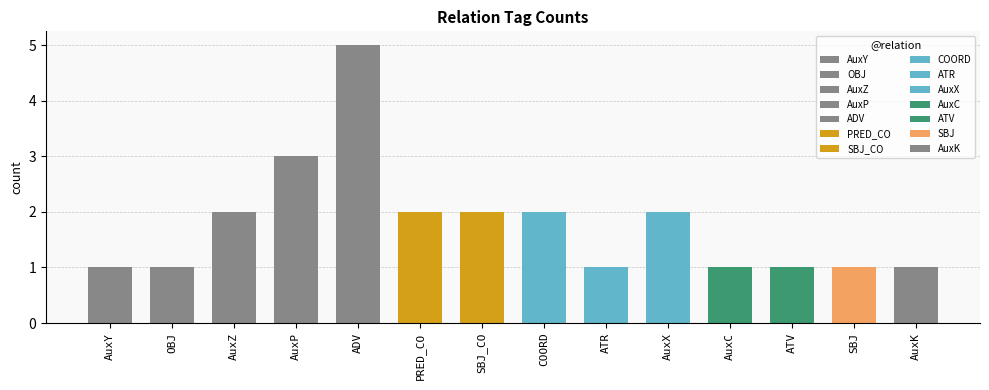

Reading left to right, what are all the values shown in this chart?

AuxY=1	OBJ=1	AuxZ=2	AuxP=3	ADV=5	PRED_CO=2	SBJ_CO=2	COORD=2	ATR=1	AuxX=2	AuxC=1	ATV=1	SBJ=1	AuxK=1